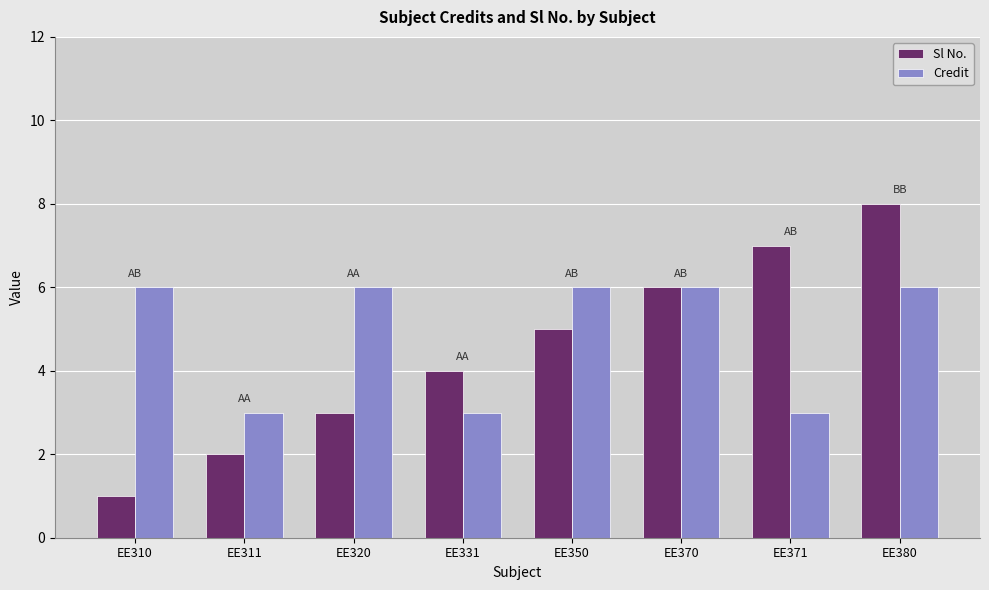

What is the difference between the maximum and minimum values in the Sl No. series?

7